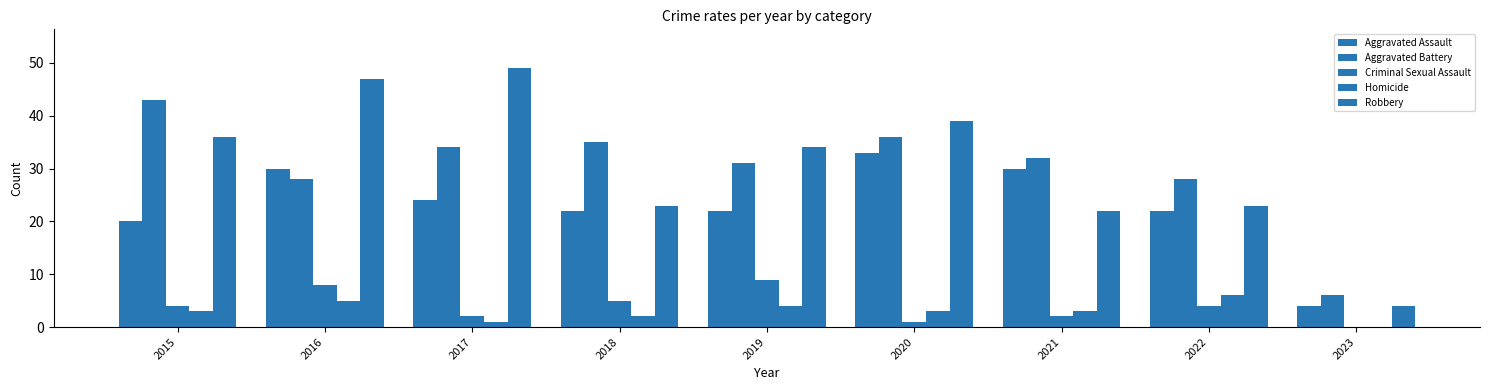

What is the average value of the Robbery series?

31